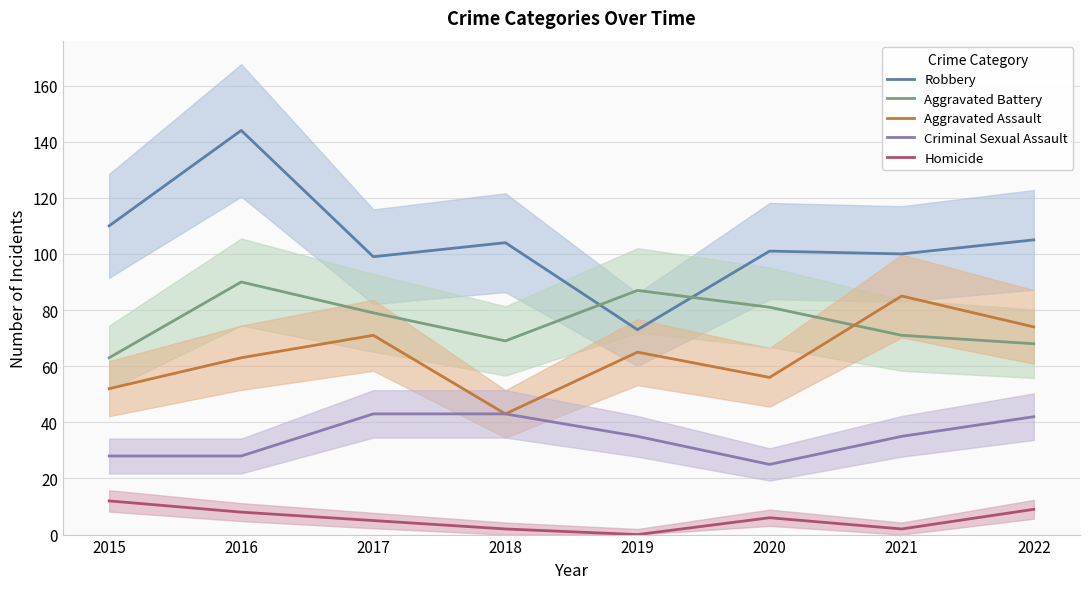

How many categories are shown in the chart?

8